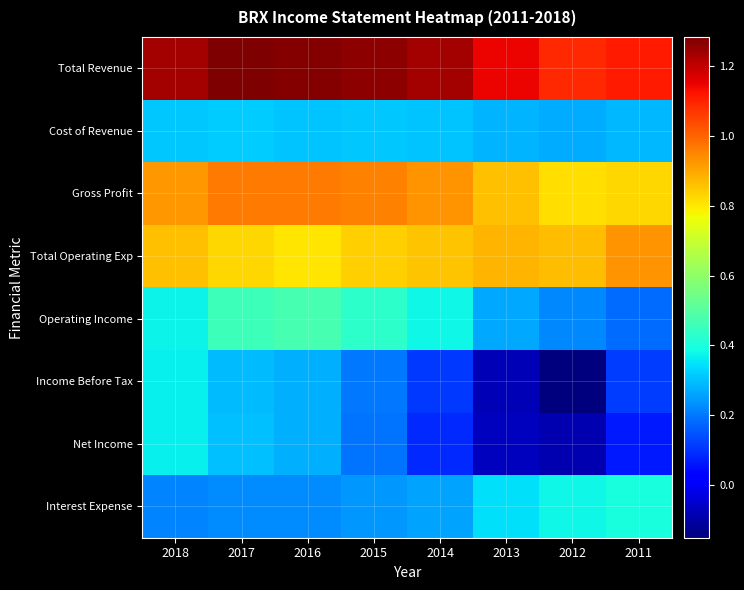

List the series in order of their peak value, lowest first.

Cost of Revenue, Net Income, Income Before Tax, Interest Expense, Operating Income, Total Operating Exp, Gross Profit, Total Revenue